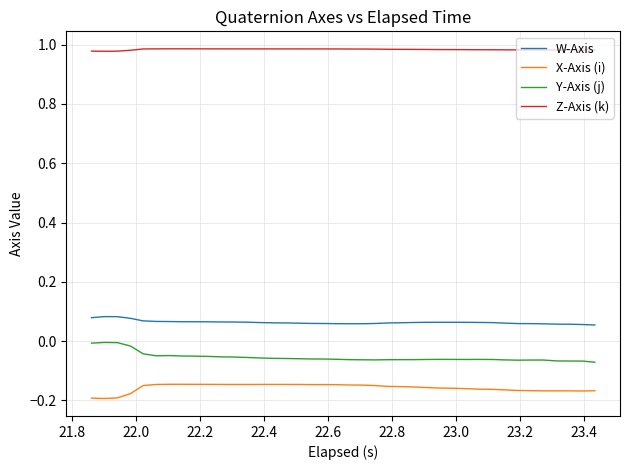

Rank the series by their maximum value, from highest to lowest.

Z-Axis (k), W-Axis, Y-Axis (j), X-Axis (i)